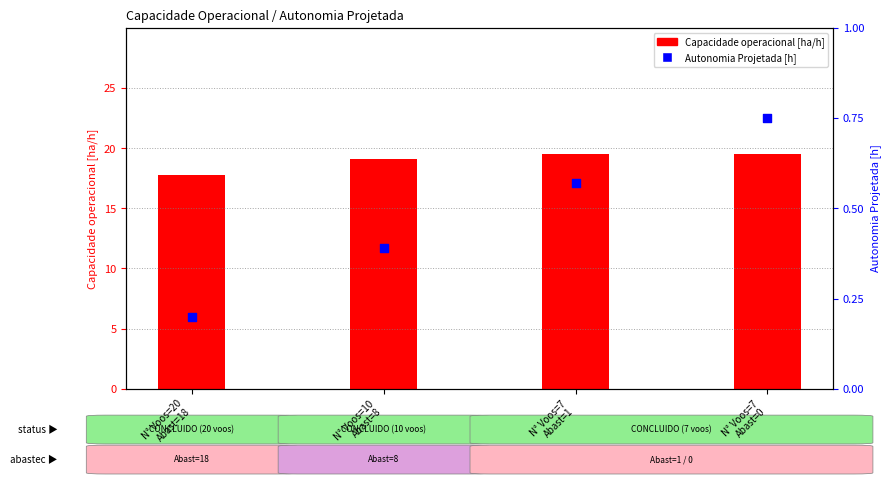

At which category is the sum across all series the highest?

N° Voos=7
Abast=0